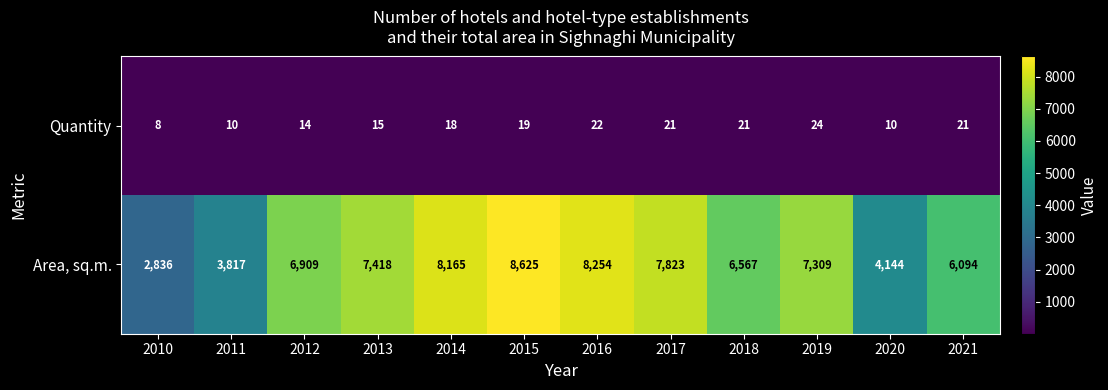

At which category is the sum across all series the highest?

2015